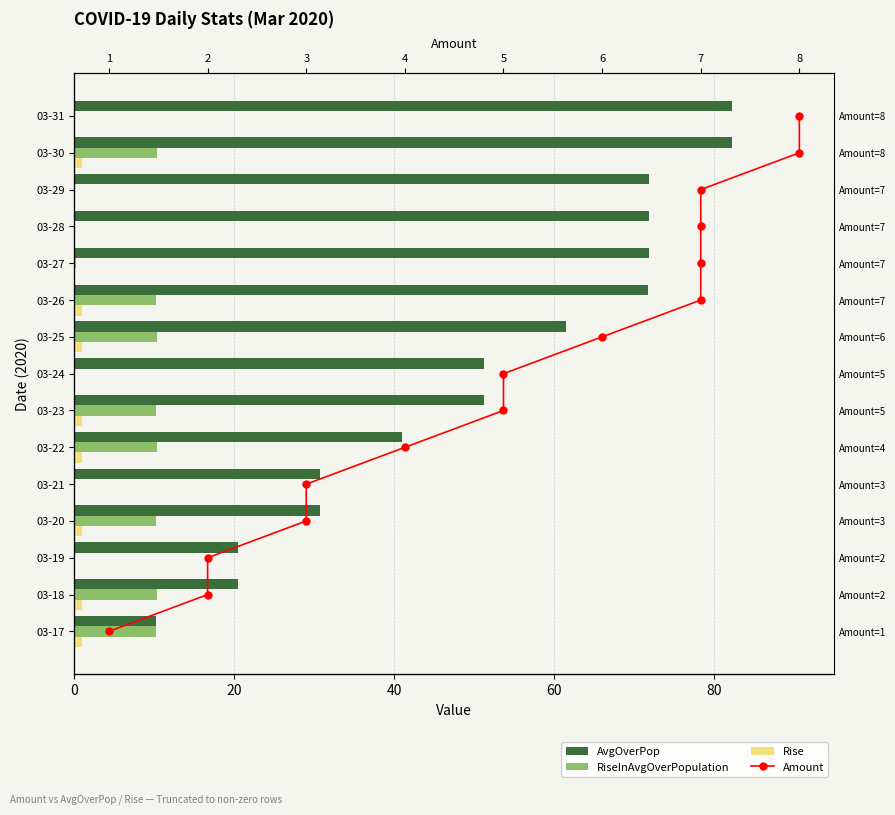

At 100, list the series in order from smallest to largest.

Rise, Amount, RiseInAvgOverPopulation, AvgOverPop